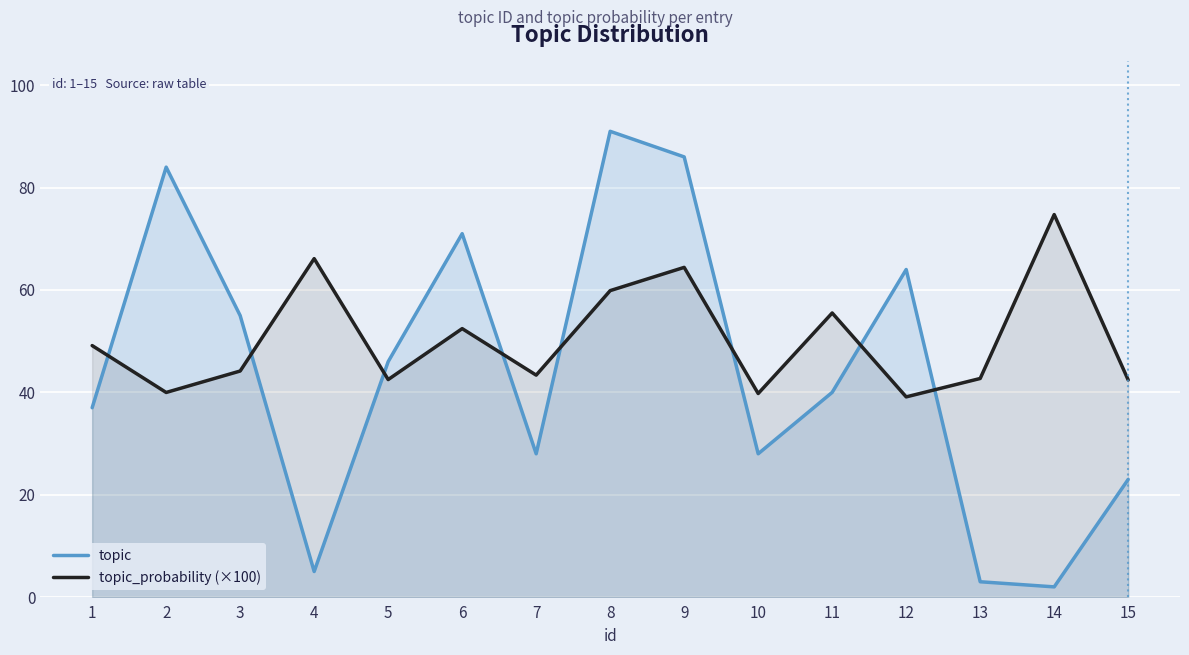

Where is topic_probability (×100) nearest to the value 56?

11